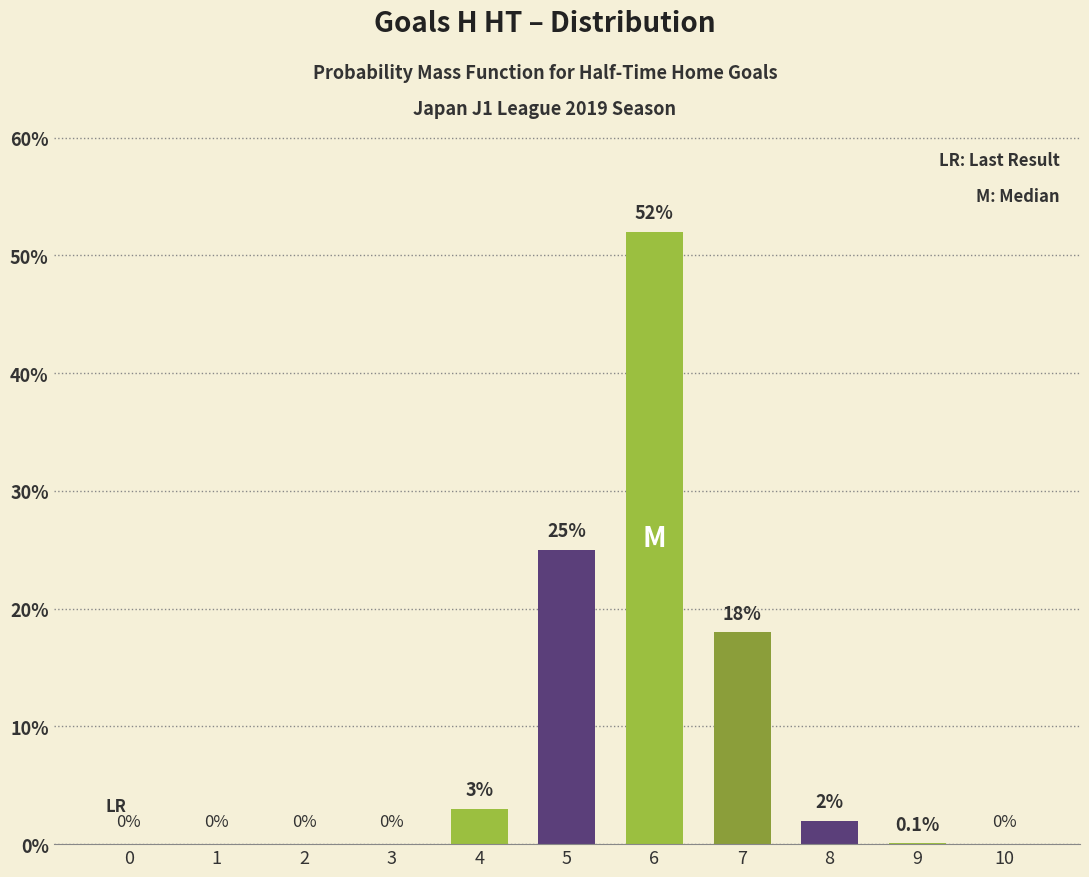

How many positive values are there?

6